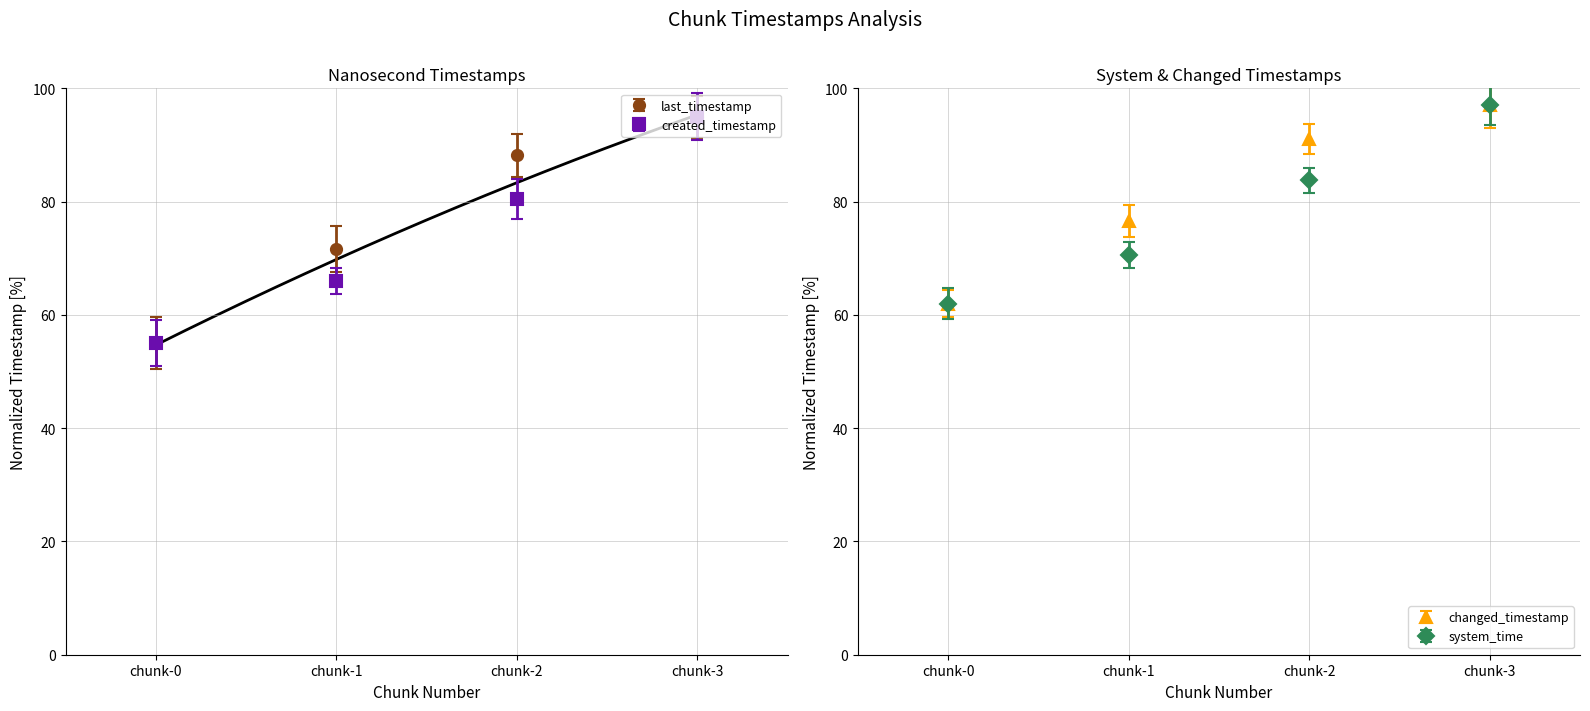

True or false: changed_timestamp has more than 0 points higher than both neighbors.

False